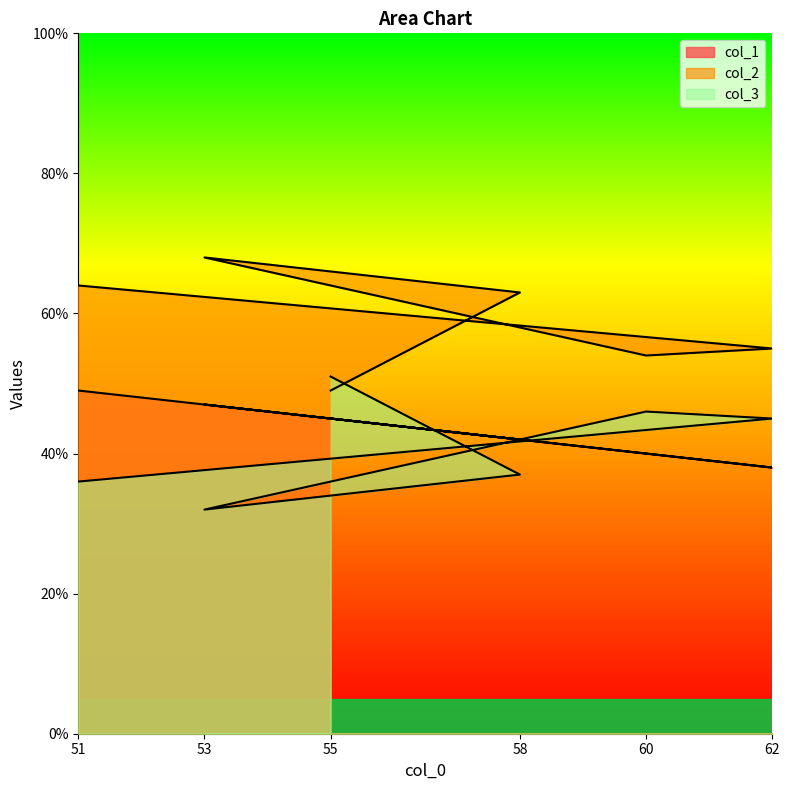

How many values in the col_1 series exceed 45?

2